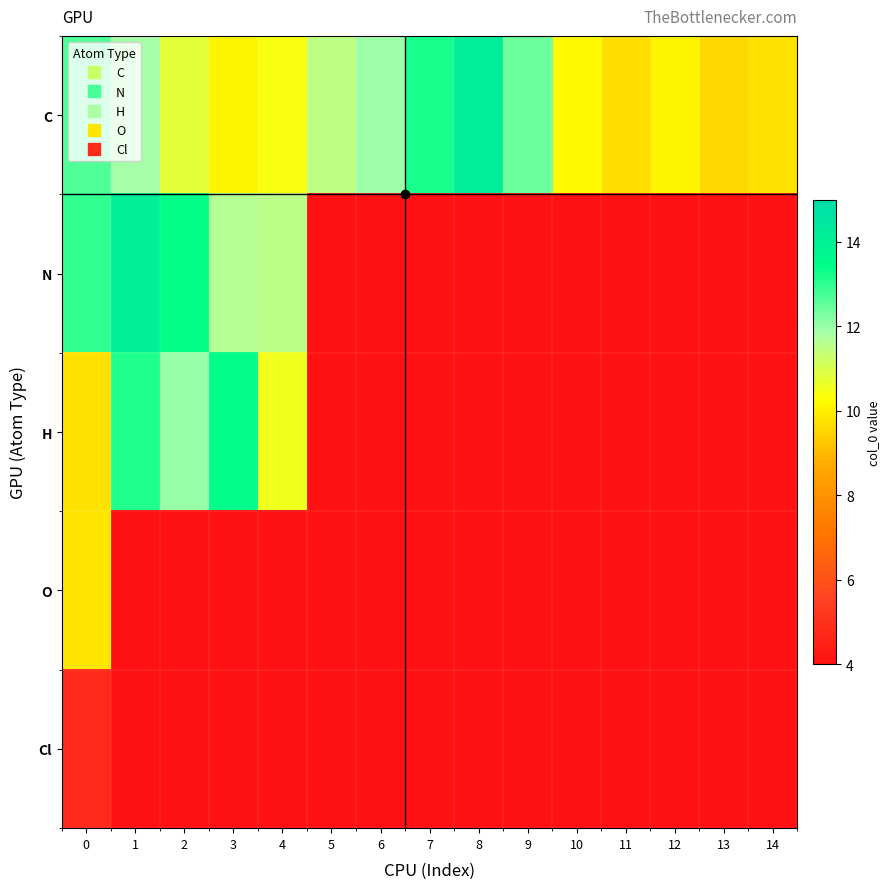

List the labels in order of O value, largest first.

0, 1, 2, 3, 4, 5, 6, 7, 8, 9, 10, 11, 12, 13, 14